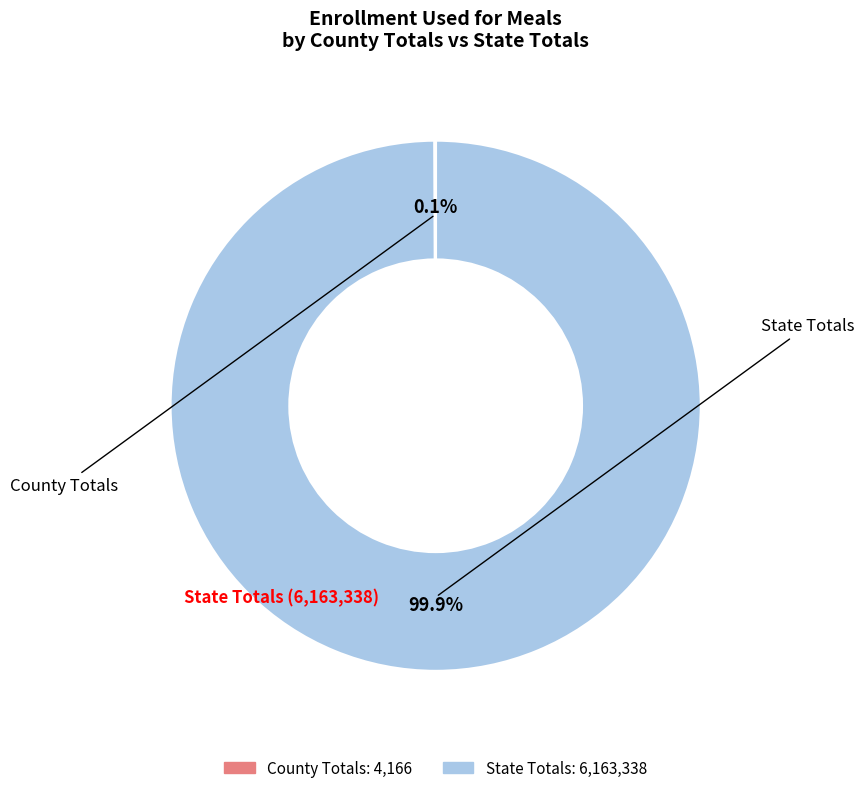

To the nearest percent, what is the difference between the largest and smallest slice percentages?

100%